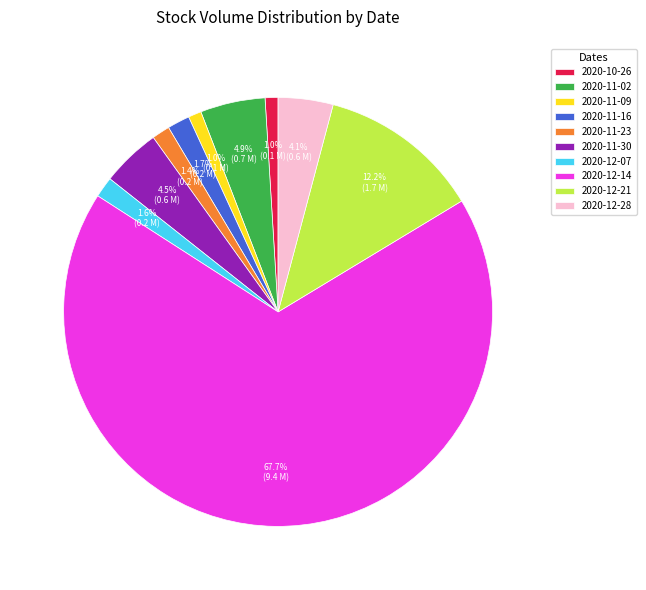

How many segments does this pie chart have?

10